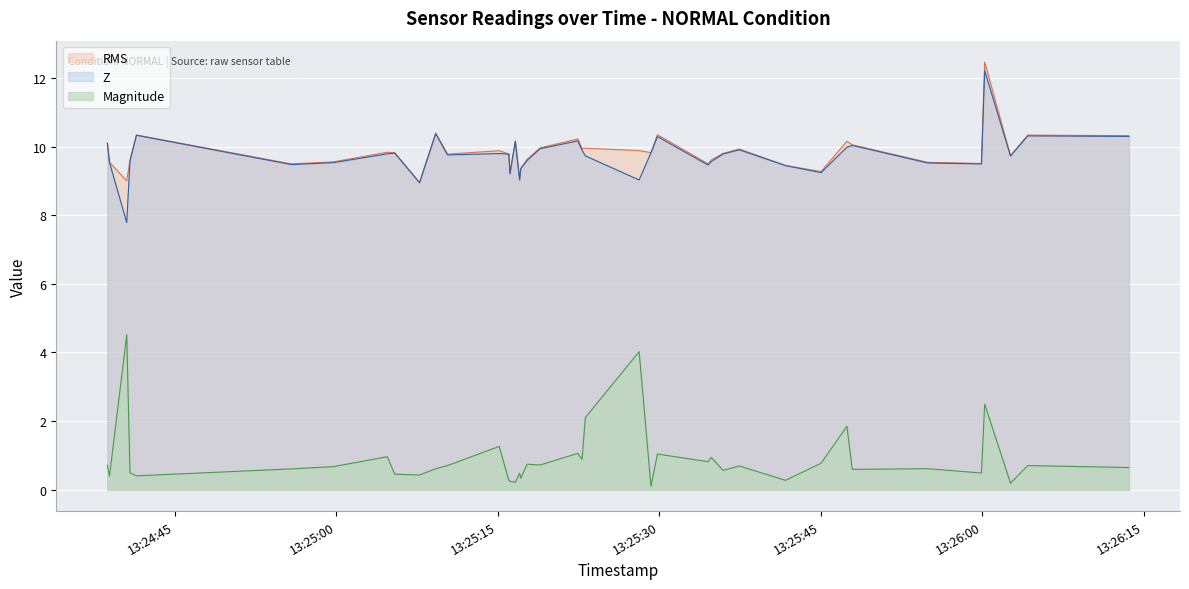

What is the difference between the second highest and second lowest values in the RMS series?

1.4